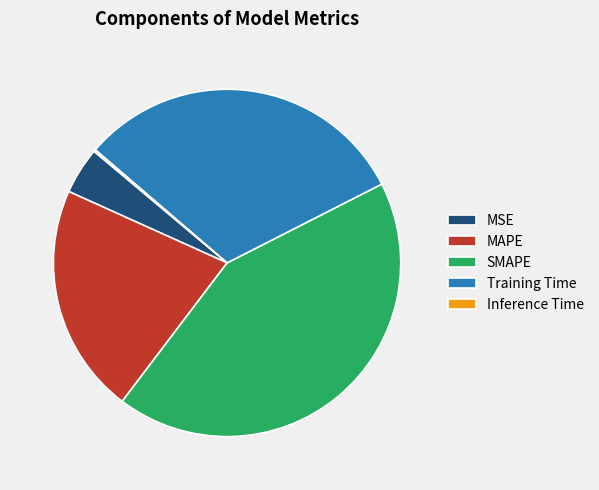

Is it true that MAPE is 21% of the pie?

True